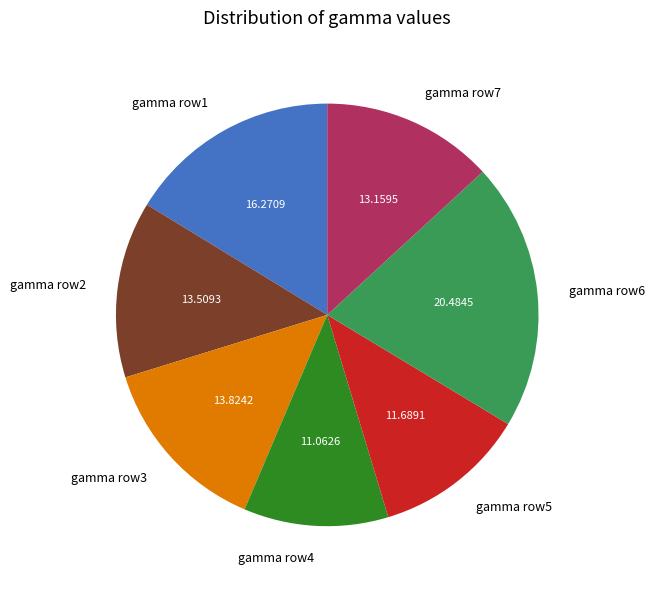

Is there any slice that represents more than half of the pie?

No